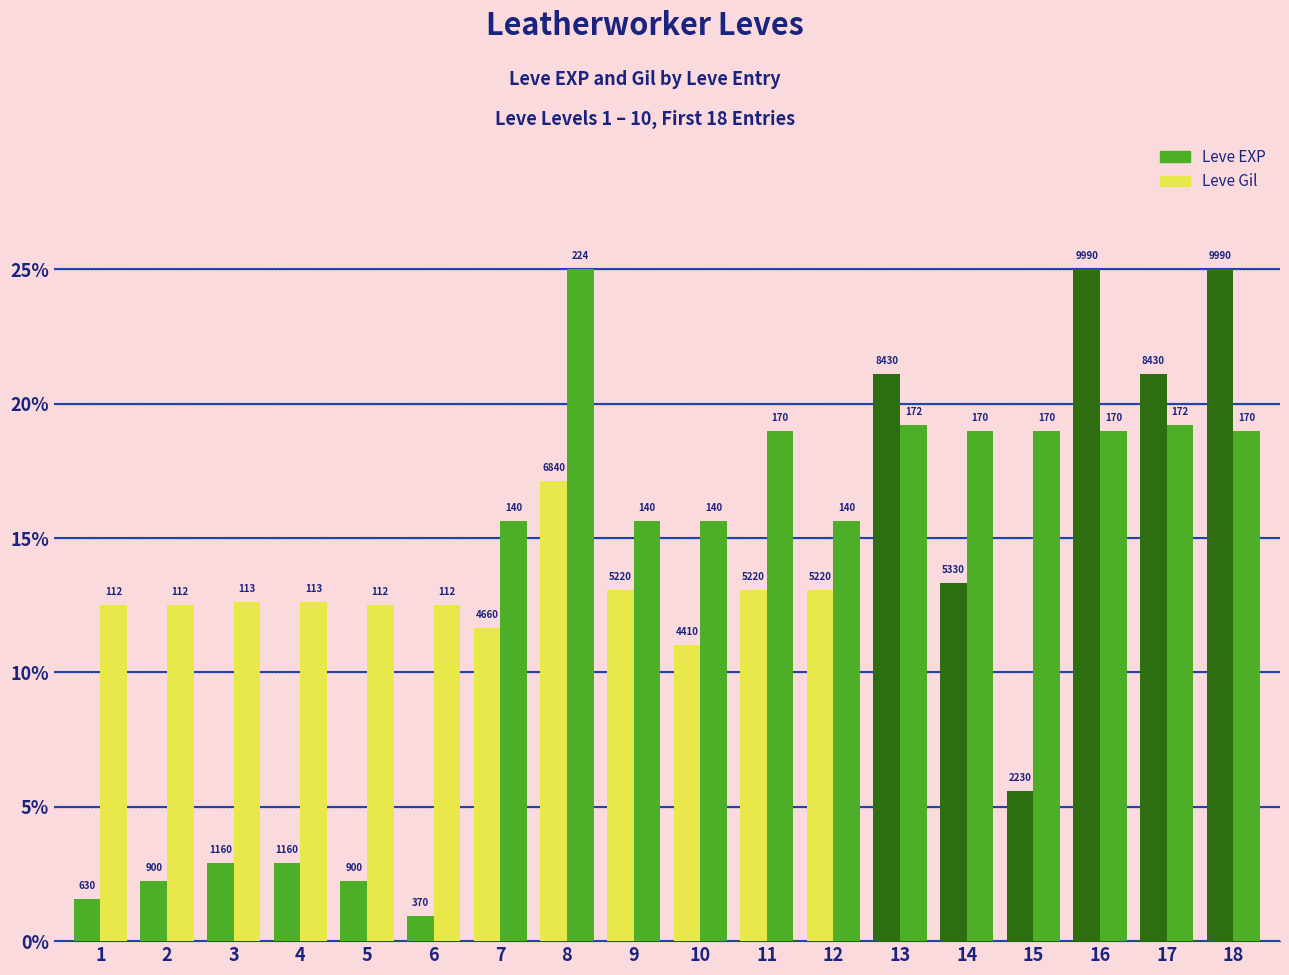

How many groups of bars are there?

18